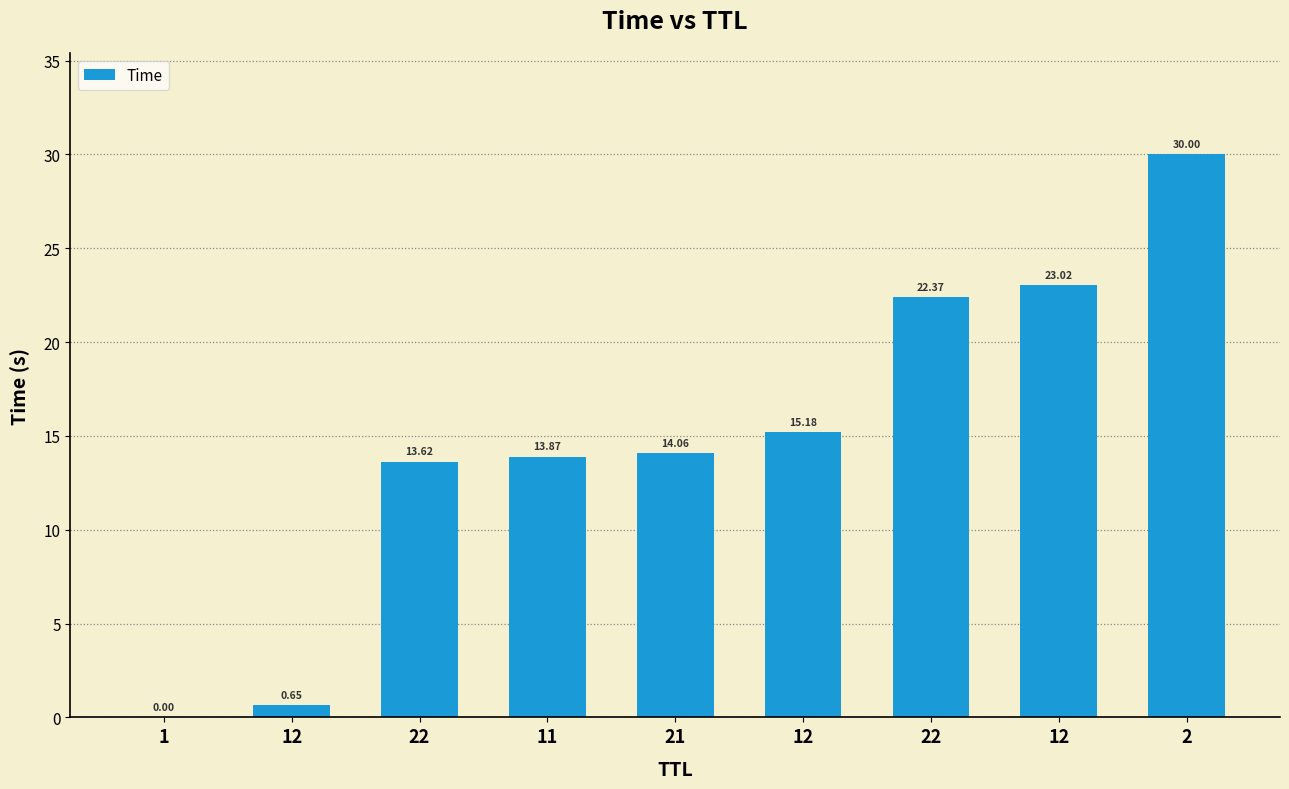

At which label is the value closest to 15?

12